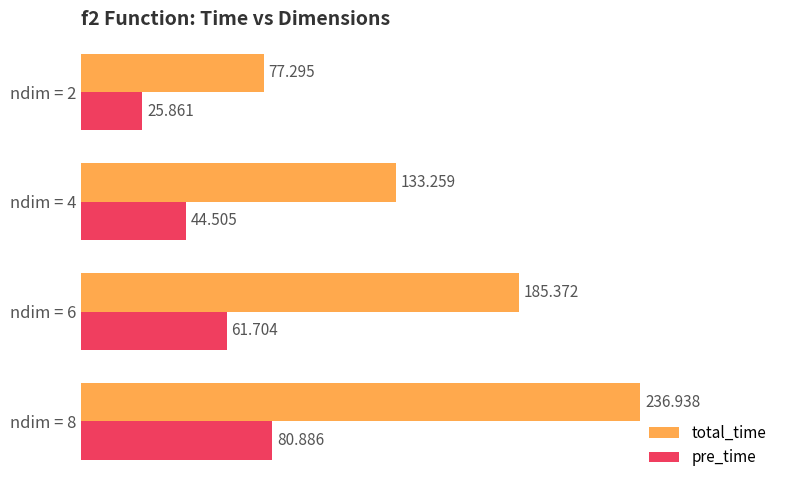

List the labels in order of pre_time value, smallest first.

ndim = 2, ndim = 4, ndim = 6, ndim = 8